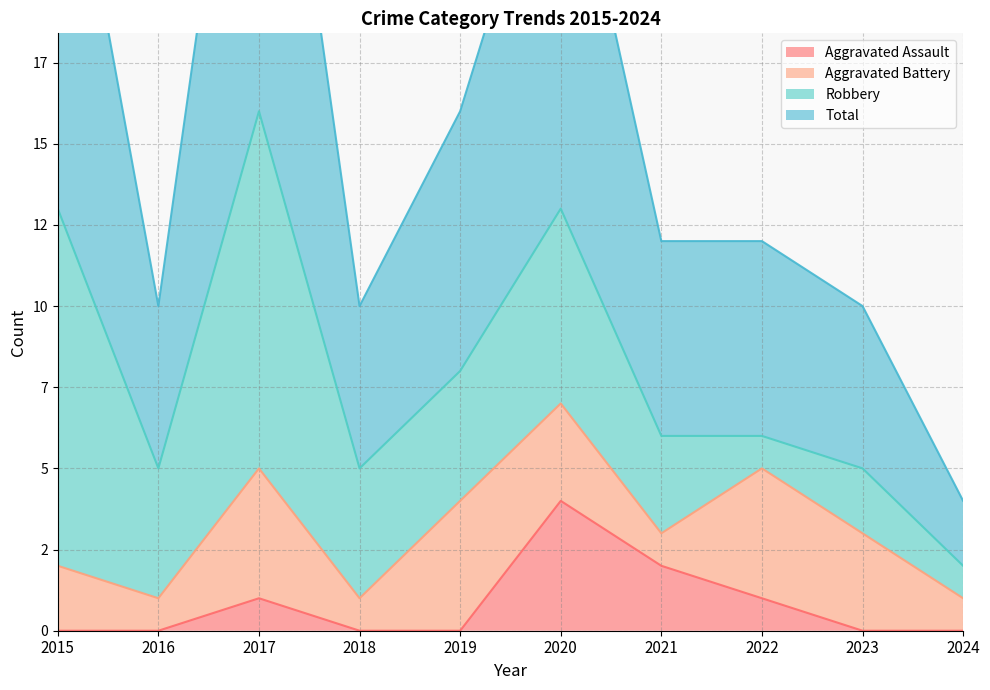

Which has a higher value, 2021 or 2018?

2021